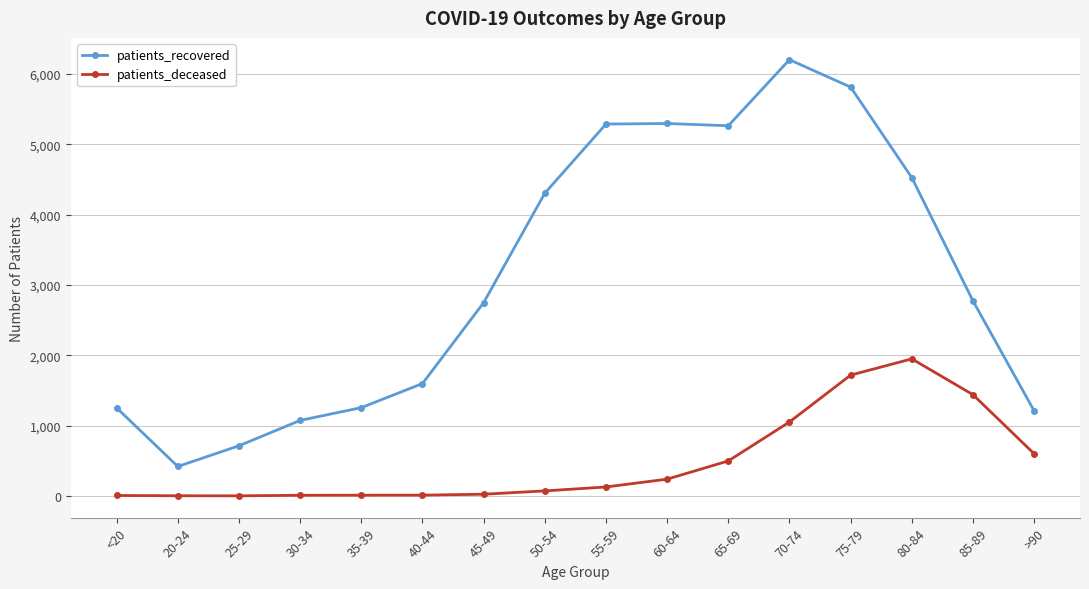

What are all the series names shown in the legend?

patients_recovered, patients_deceased